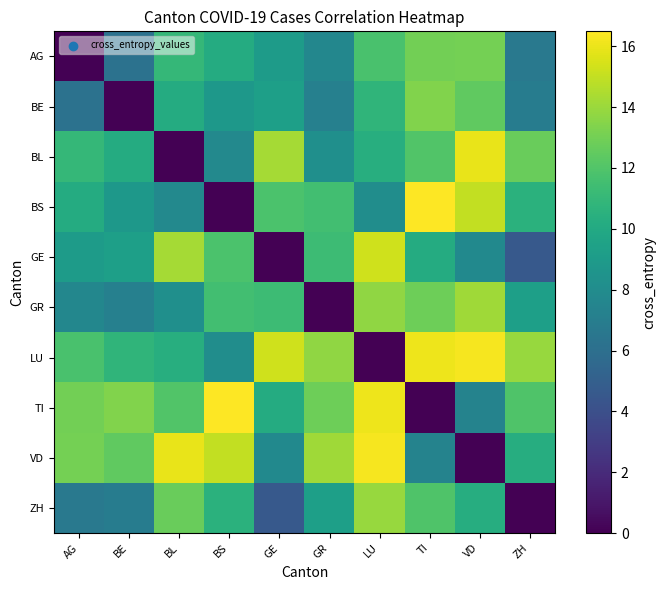

Which category has the lowest value across all series?

AG